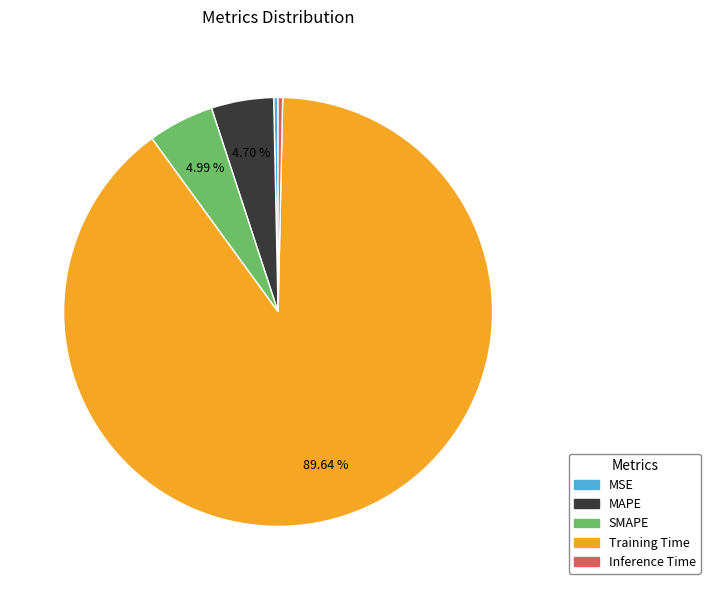

Which category has the biggest portion of the pie?

Training Time